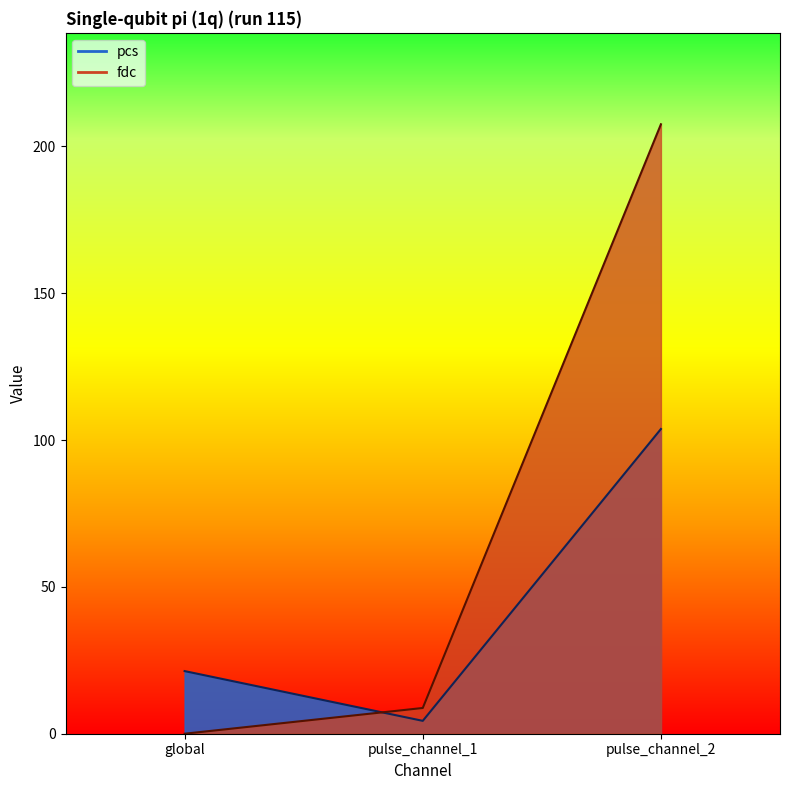

Which series has the widest spread of values?

fdc